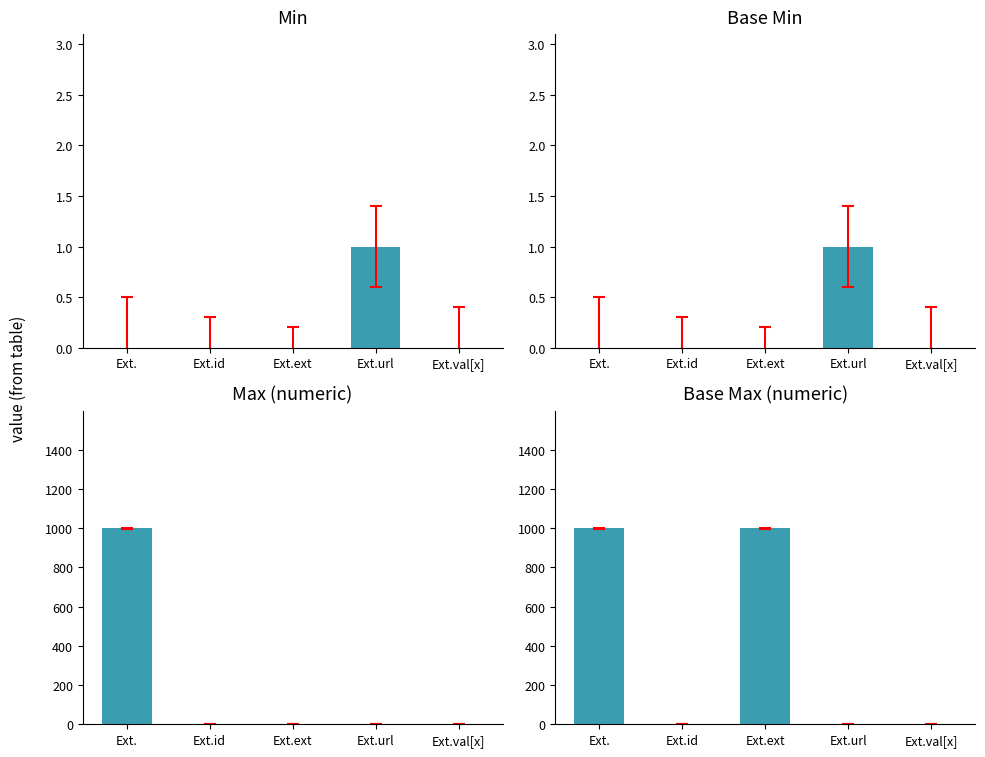

Rank the categories by Min value from highest to lowest.

Ext.url, Ext., Ext.id, Ext.ext, Ext.val[x]